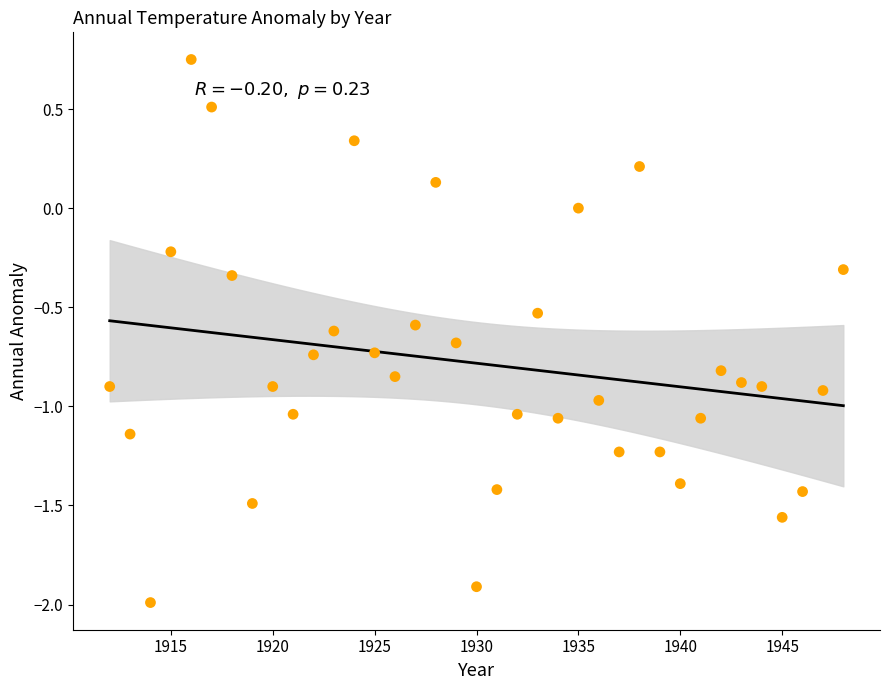

What is the range of X values (max minus min)?

36.0